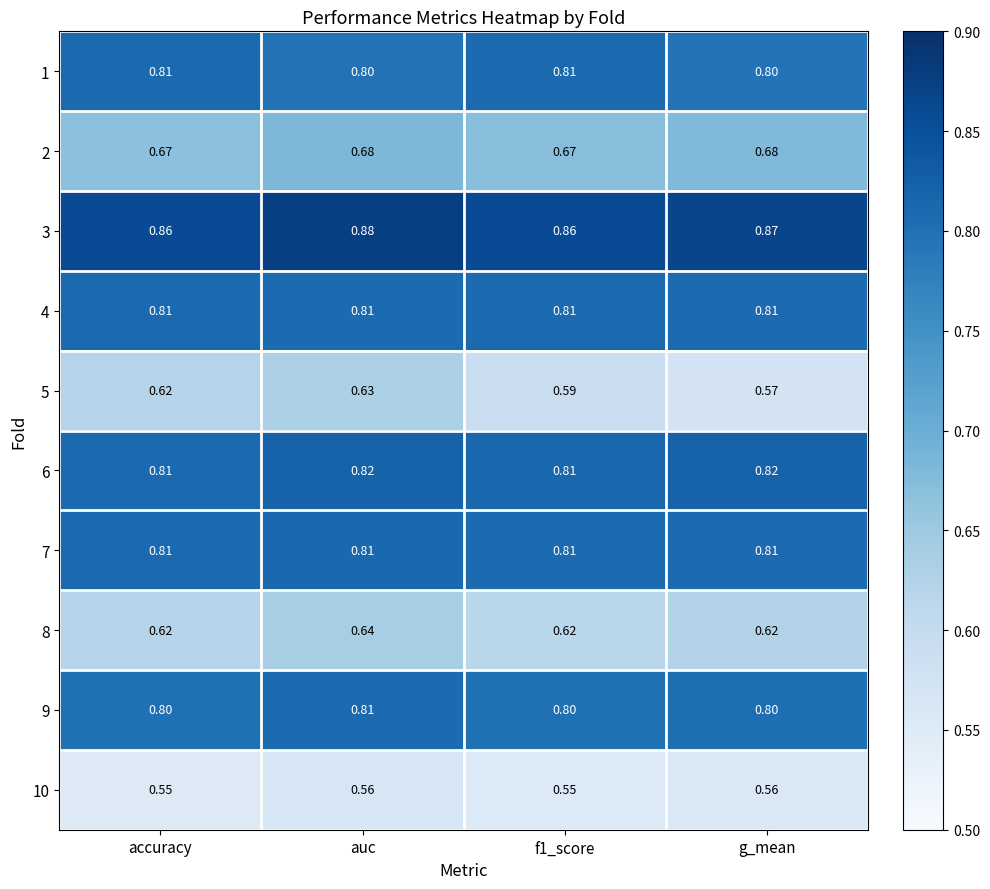

Which label corresponds to the largest value in the chart?

auc